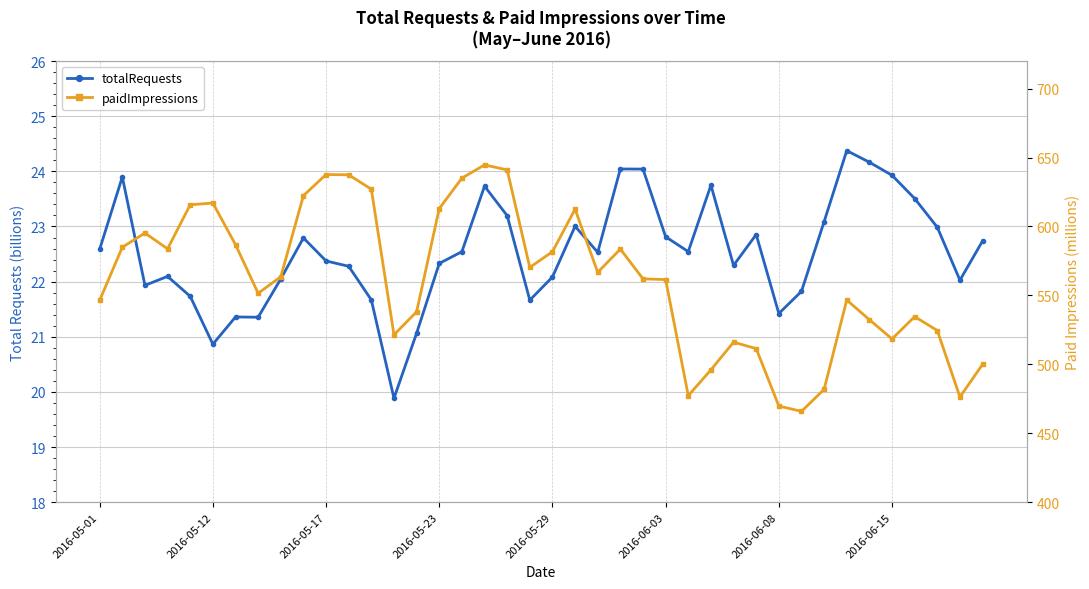

Is this an area chart (filled region under the line)?

No